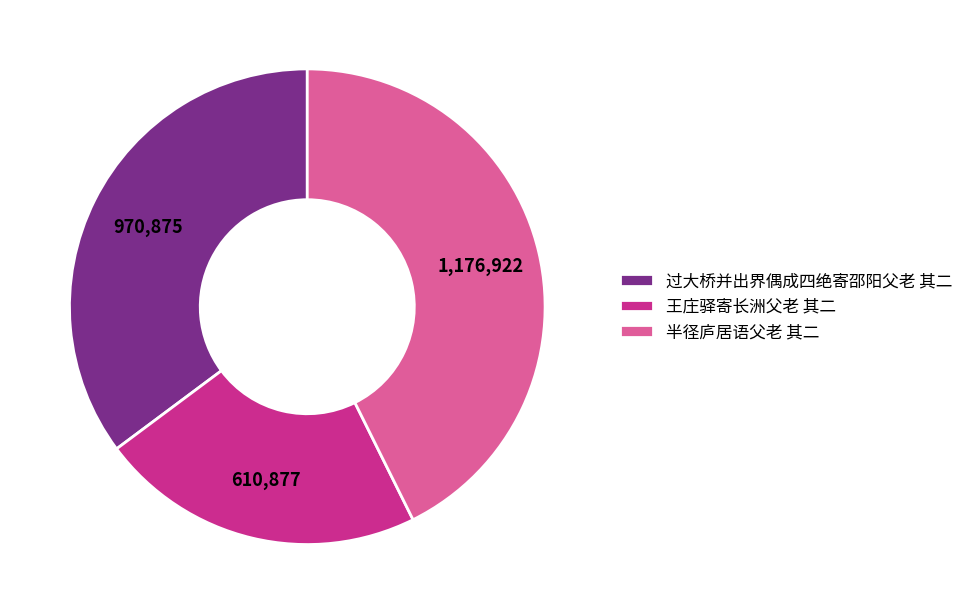

What is the ratio of the value at 过大桥并出界偶成四绝寄邵阳父老 其二 to the value at 王庄驿寄长洲父老 其二?

1.6